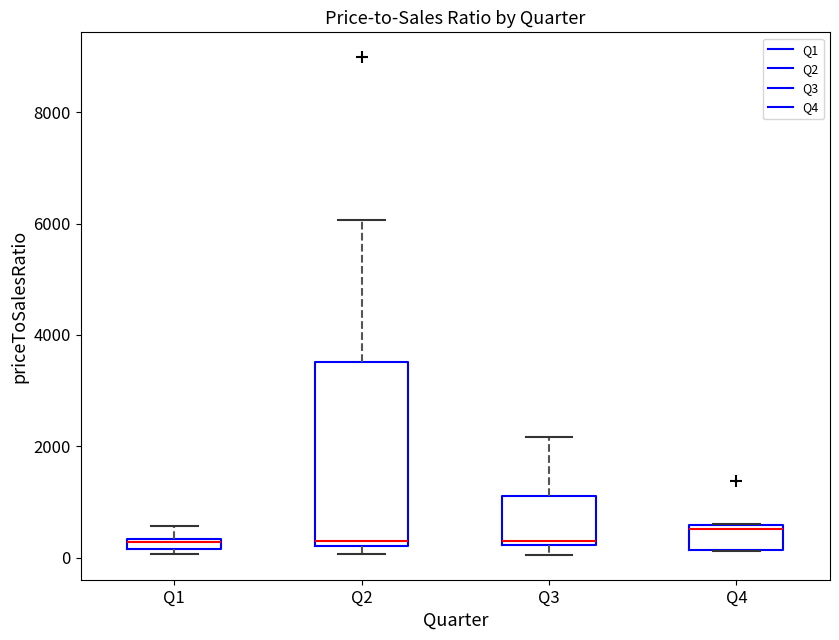

Comparing the boxes themselves (not the whiskers), which one is the tallest?

Q2